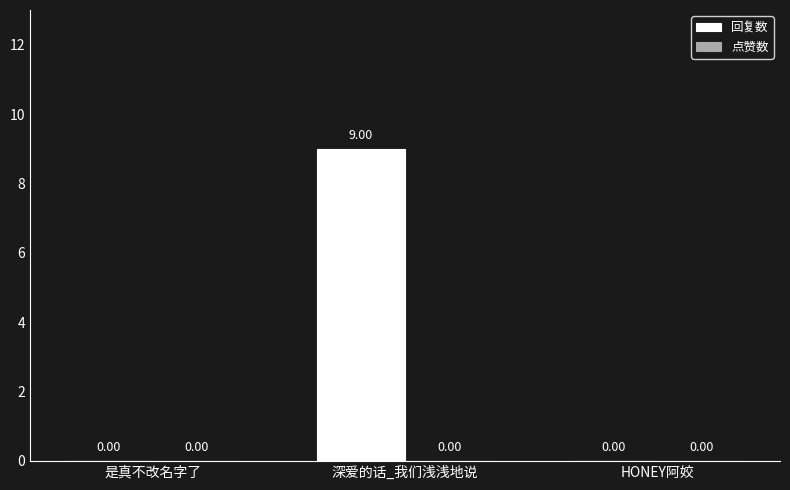

Which has a higher value, 深爱的话_我们浅浅地说 or HONEY阿姣?

深爱的话_我们浅浅地说